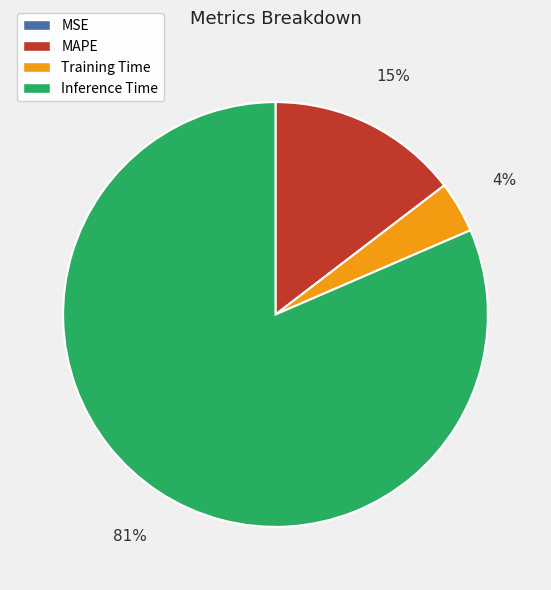

What is the largest slice in the pie chart?

Inference Time